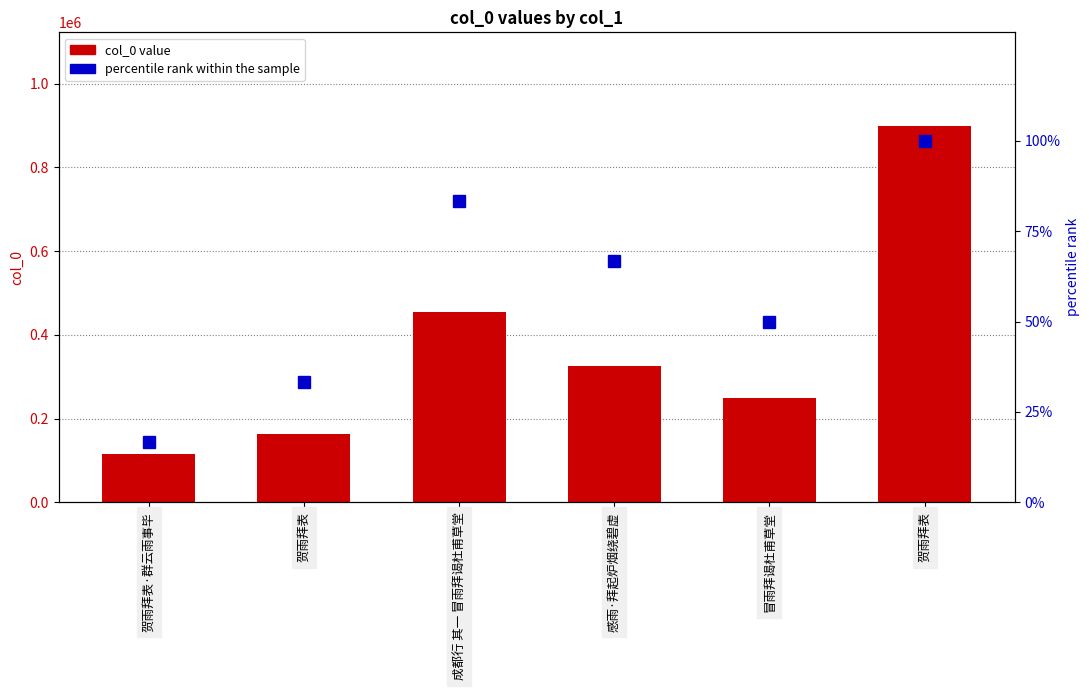

What are all the series names shown in the legend?

col_0 value, percentile rank within the sample